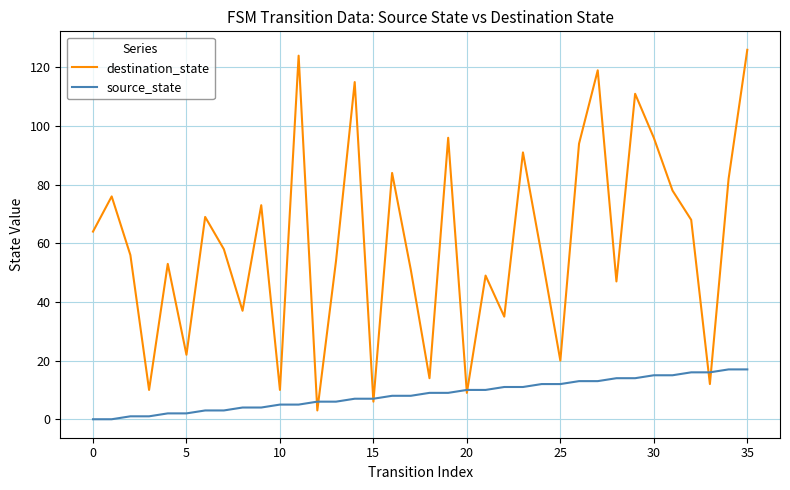

What is the maximum value for source_state?

17